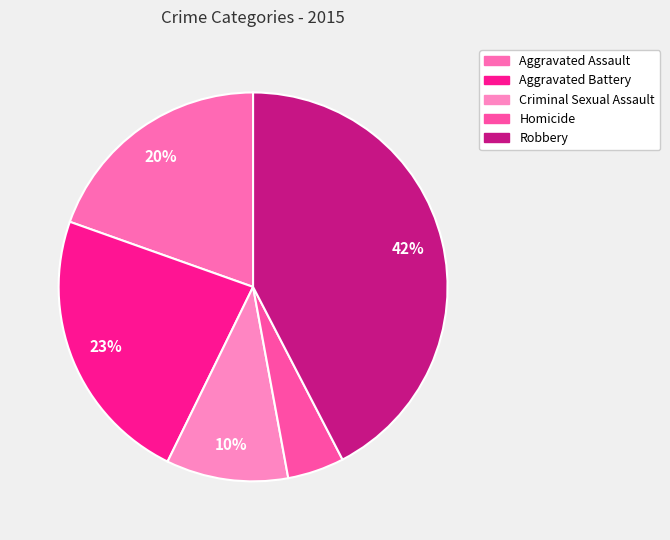

How many segments does this pie chart have?

5